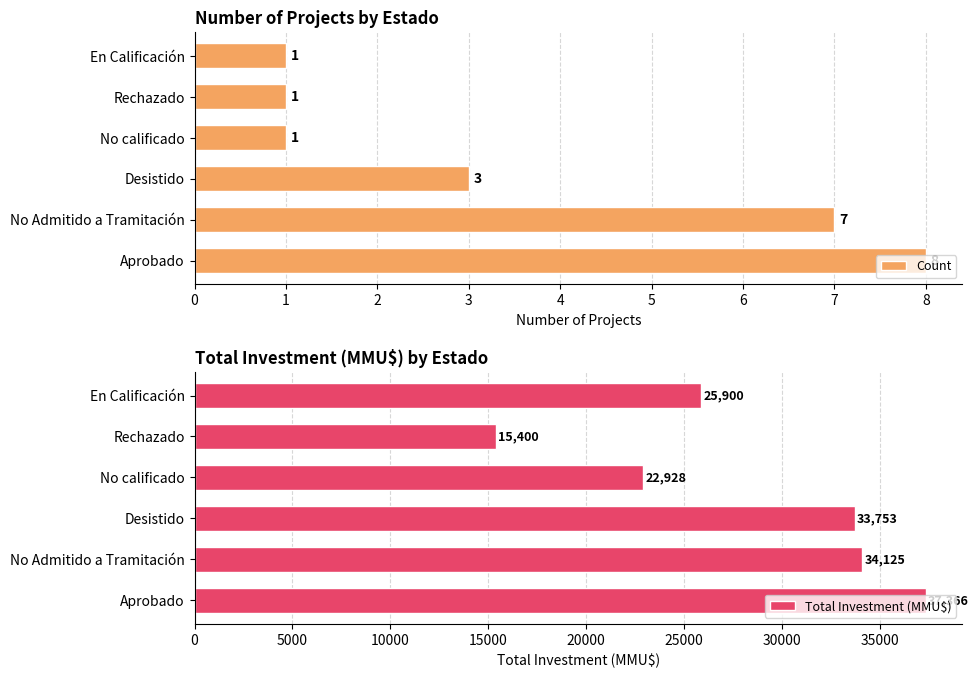

The value of Total Investment (MMU$) at Aprobado is 56083. True or false?

False